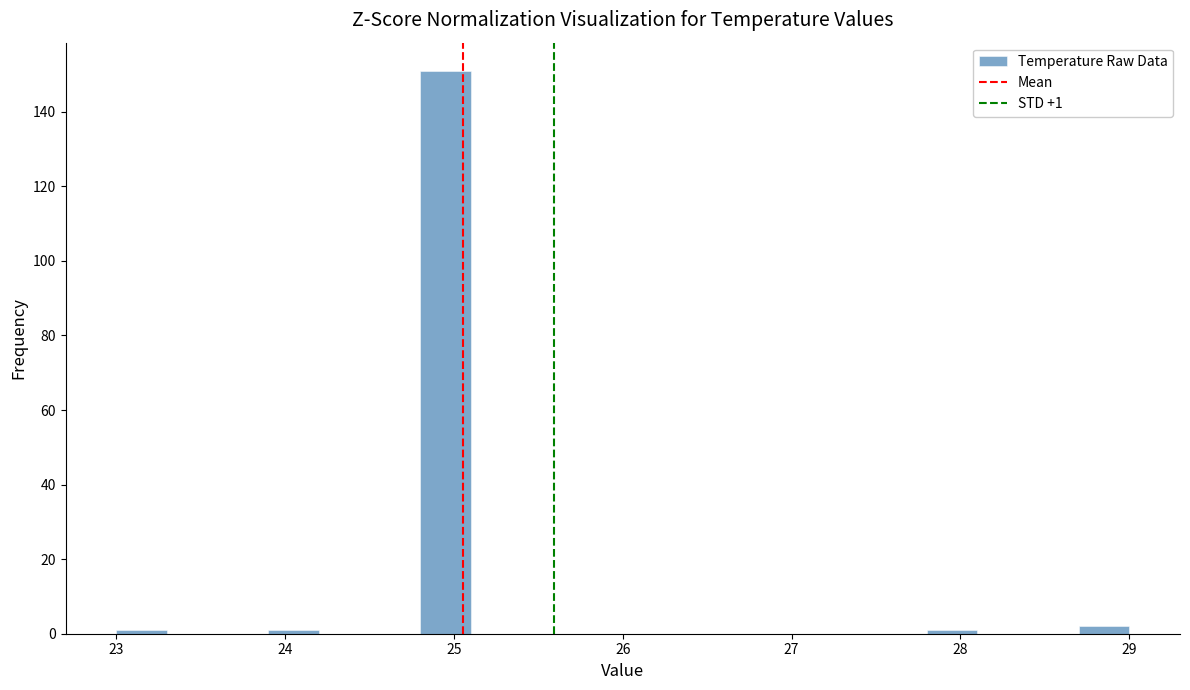

Around what value on the x-axis is the tallest bar? Give the approximate position of its centre, as read against the axis.

25.0